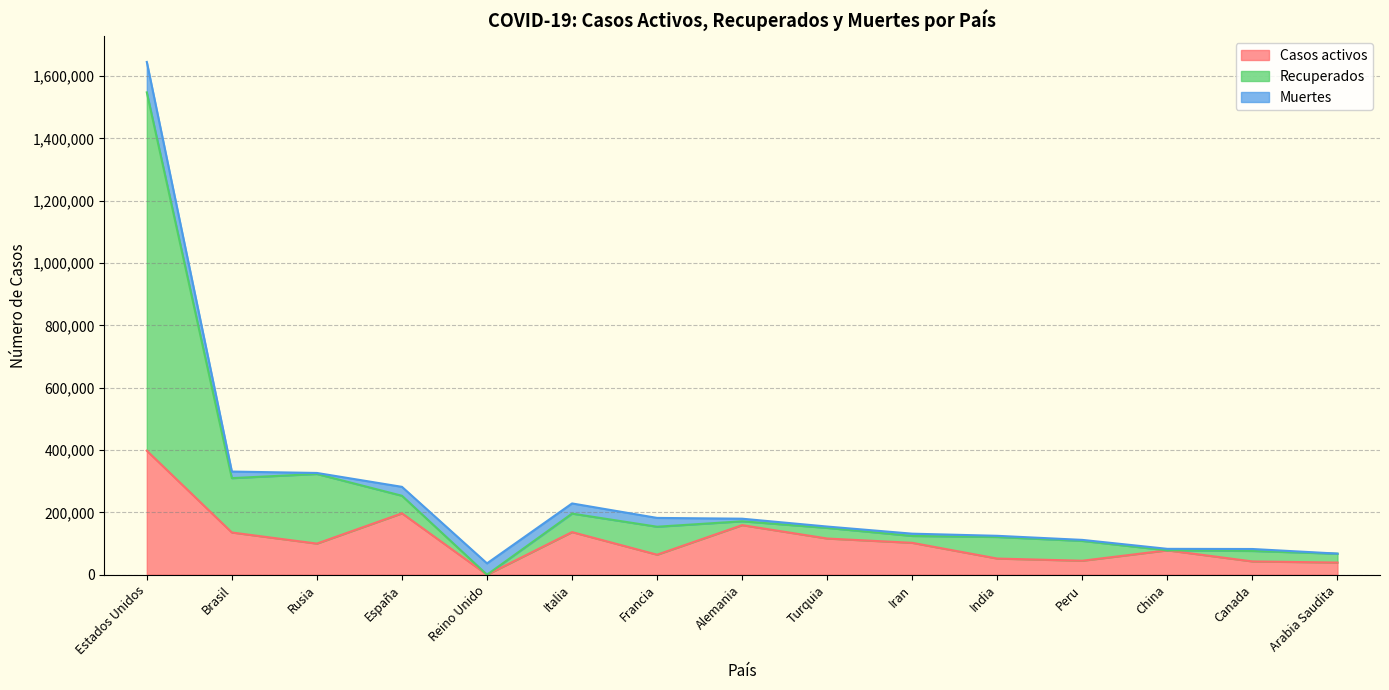

What is the sum of all Casos activos values?

1664903